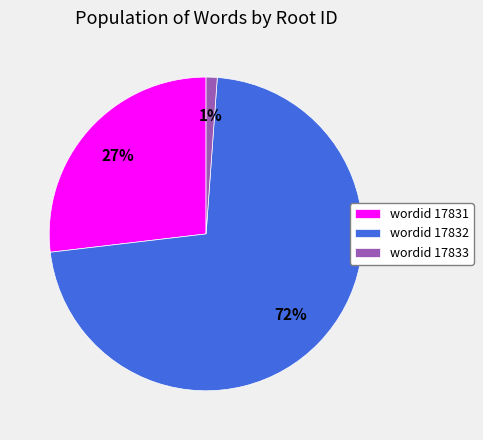

Which has a higher value, wordid 17833 or wordid 17832?

wordid 17832